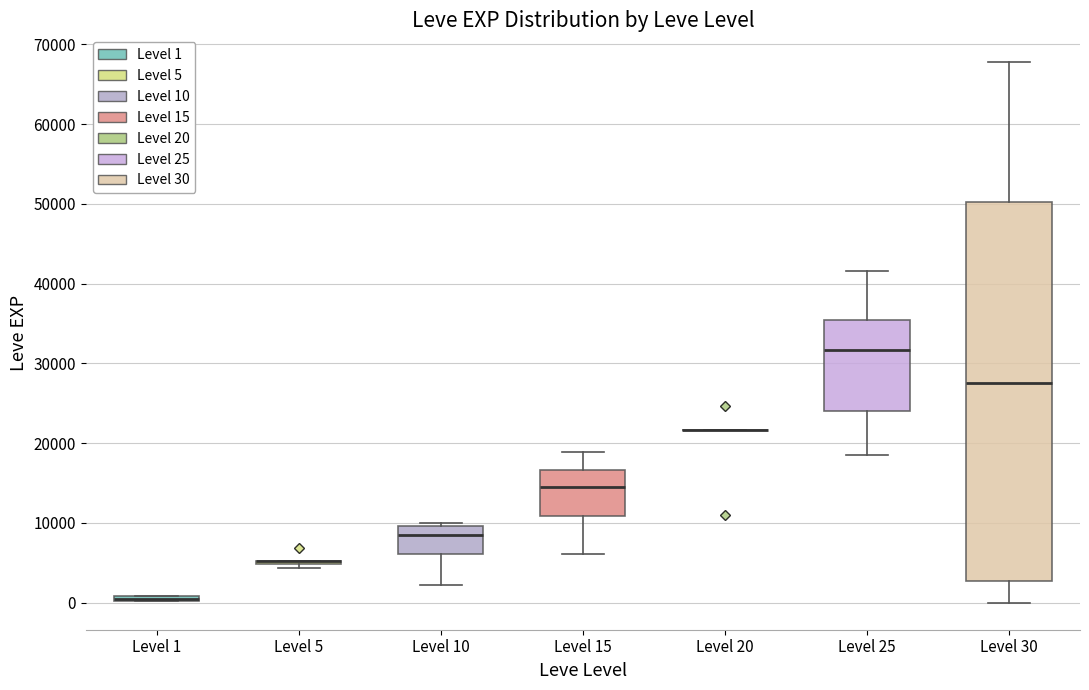

Which box is the tallest, from its lower edge to its upper edge?

Level 30